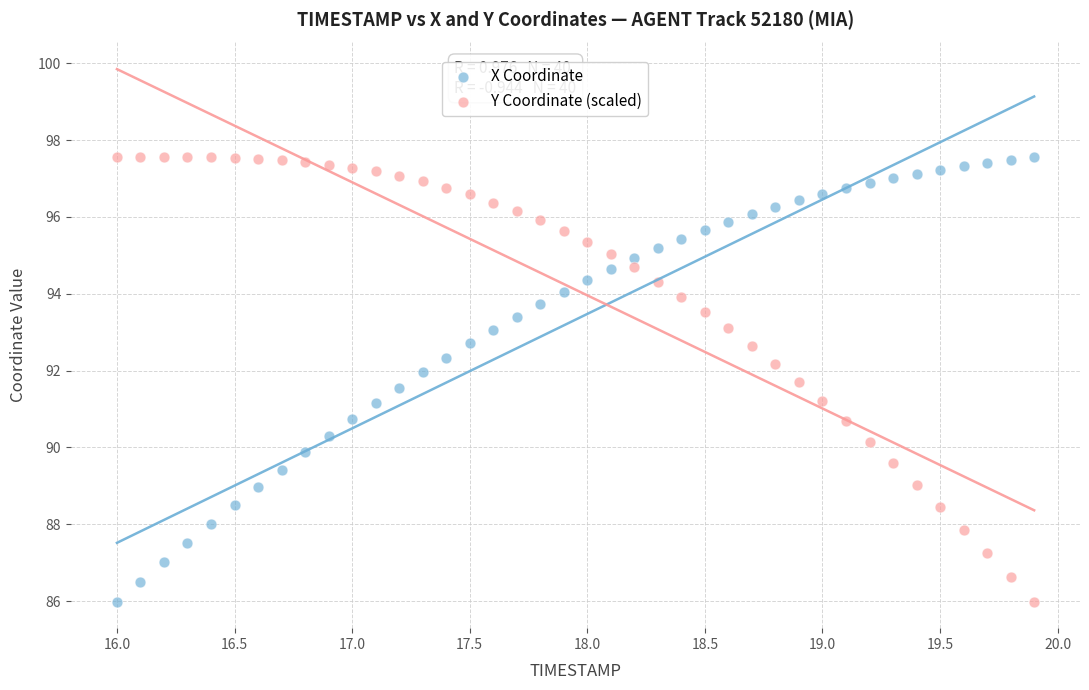

What are all the series names shown in the legend?

X Coordinate, Y Coordinate (scaled)